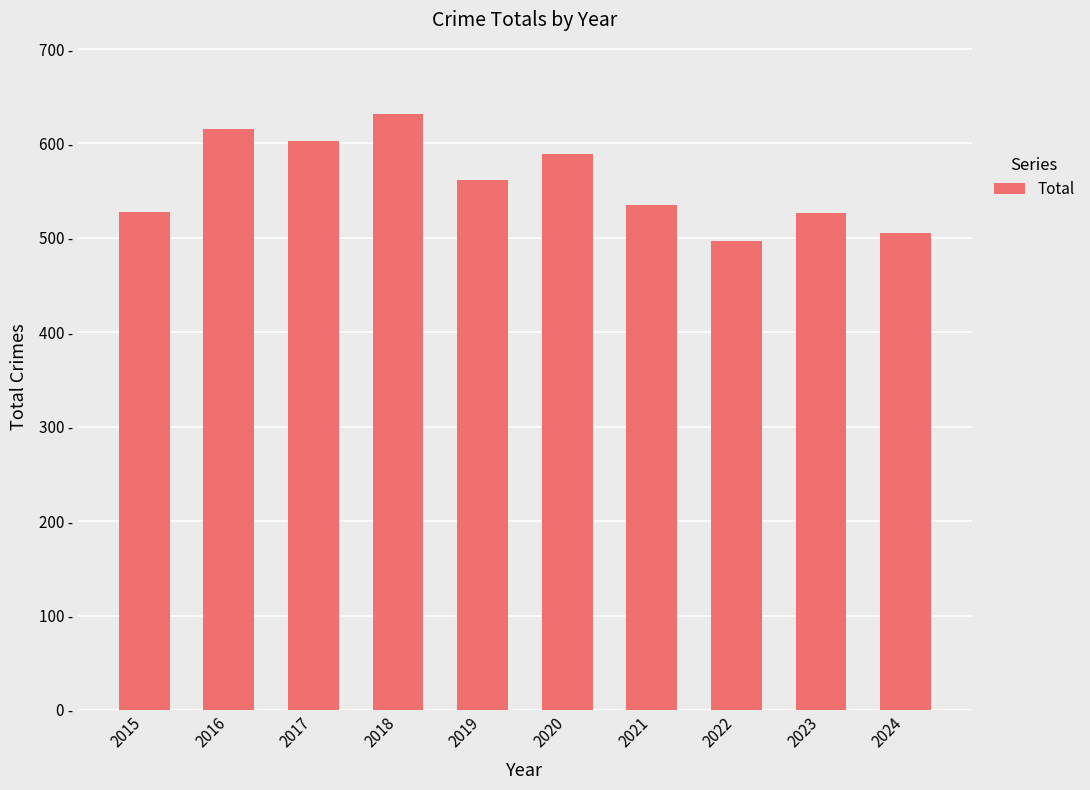

List the labels in order of value, largest first.

2018, 2016, 2017, 2020, 2019, 2021, 2015, 2023, 2024, 2022